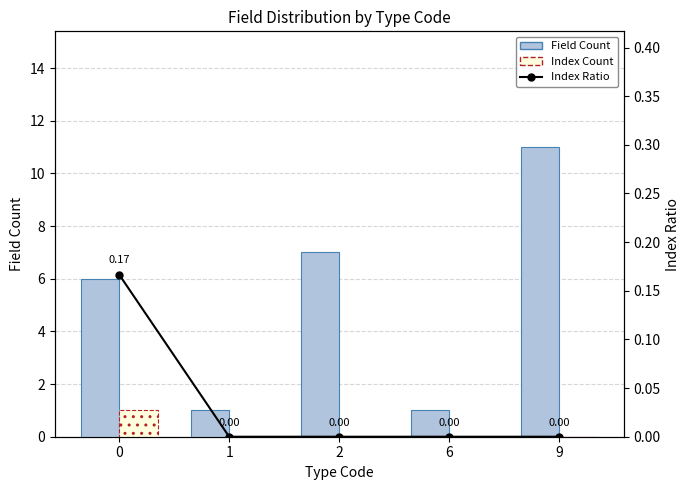

What is the difference between the highest and lowest values at 1?

1.0